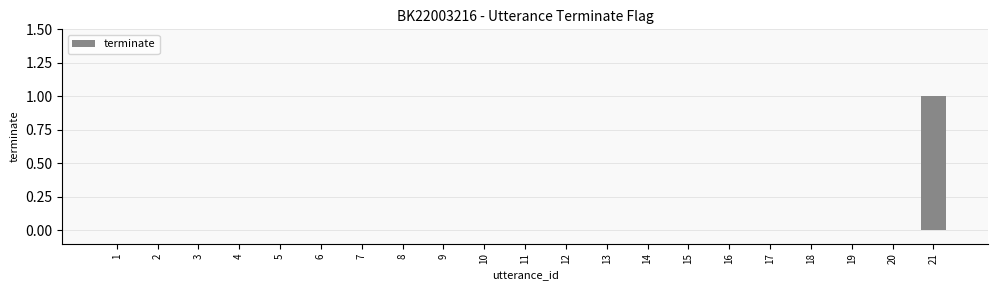

True or false: the data shows 0 at 7.

True